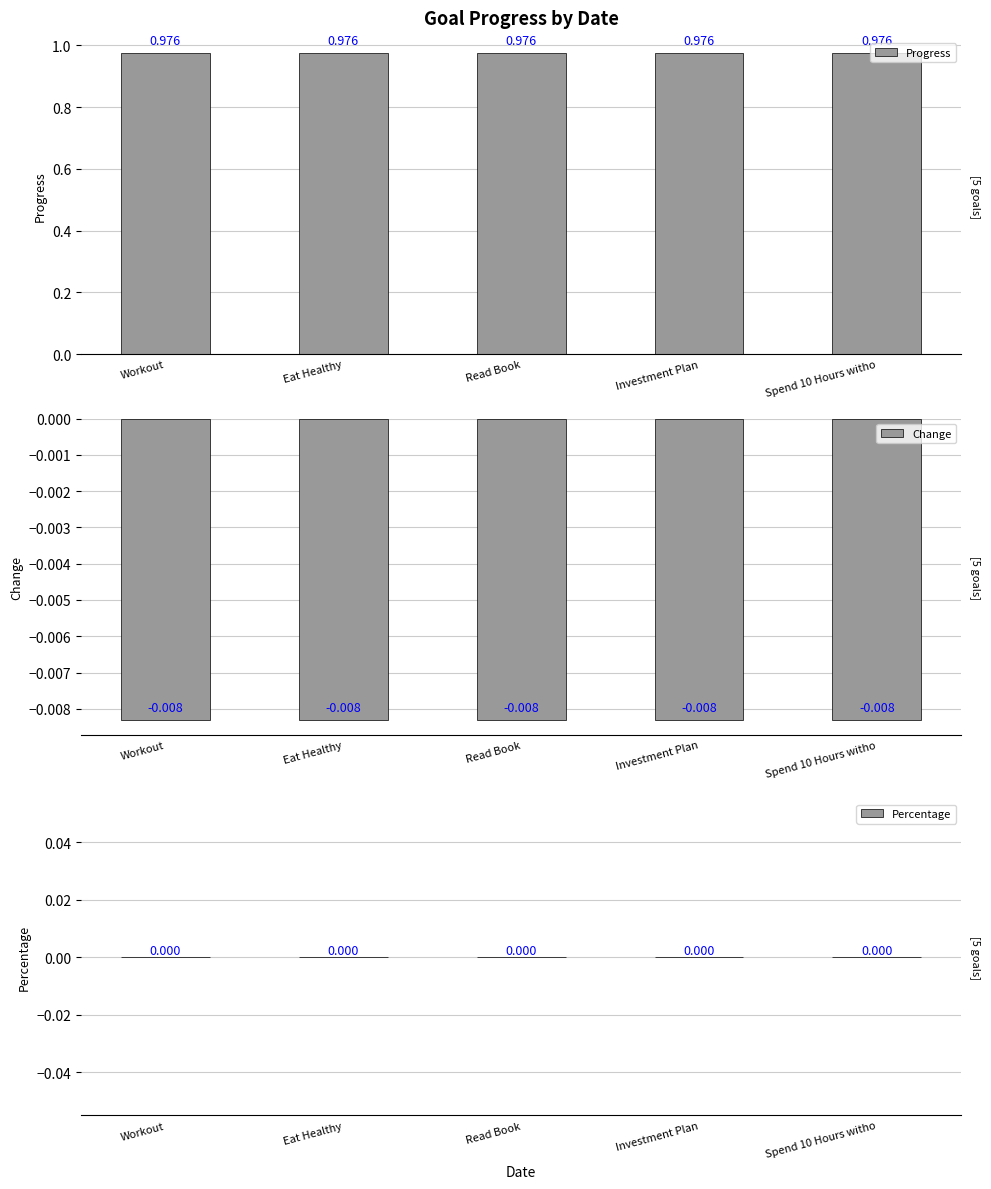

What is the label of the 5th bar from the right?

Workout